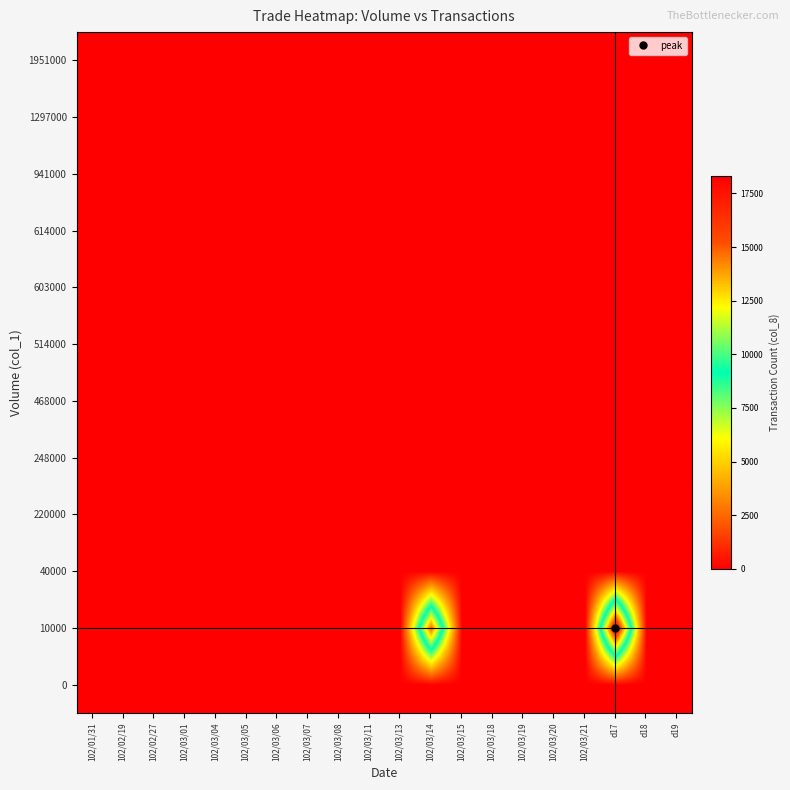

Count the number of data series in this chart.

12